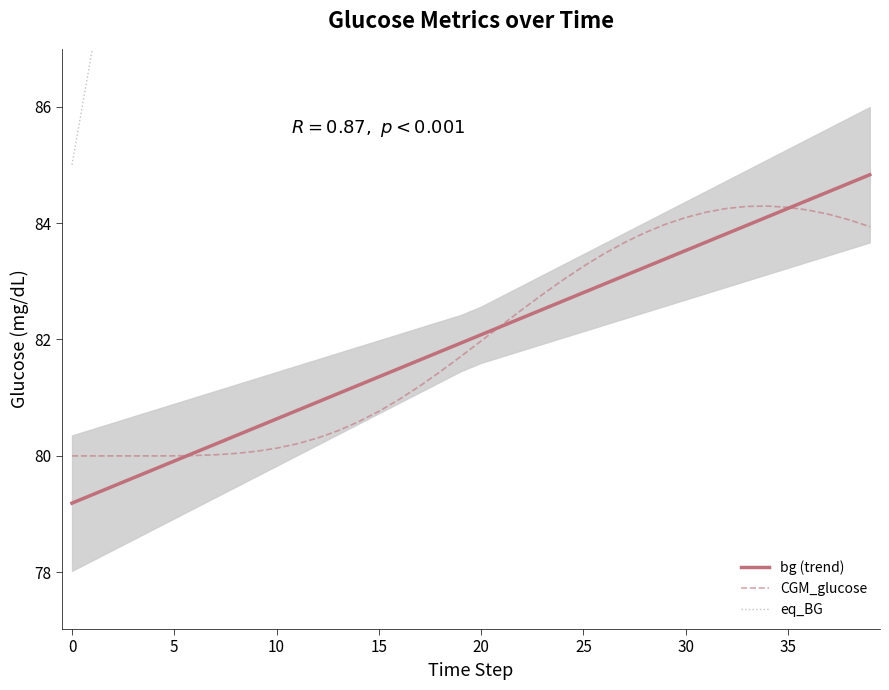

Count the number of categories in the chart.

40